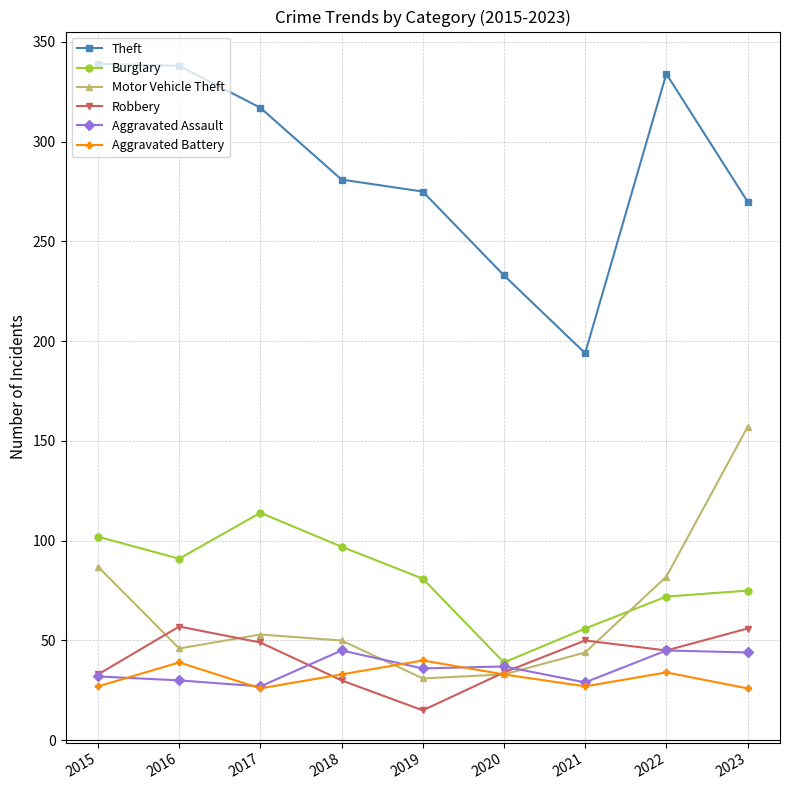

What is the spread (max minus min) of values at 2021?

167